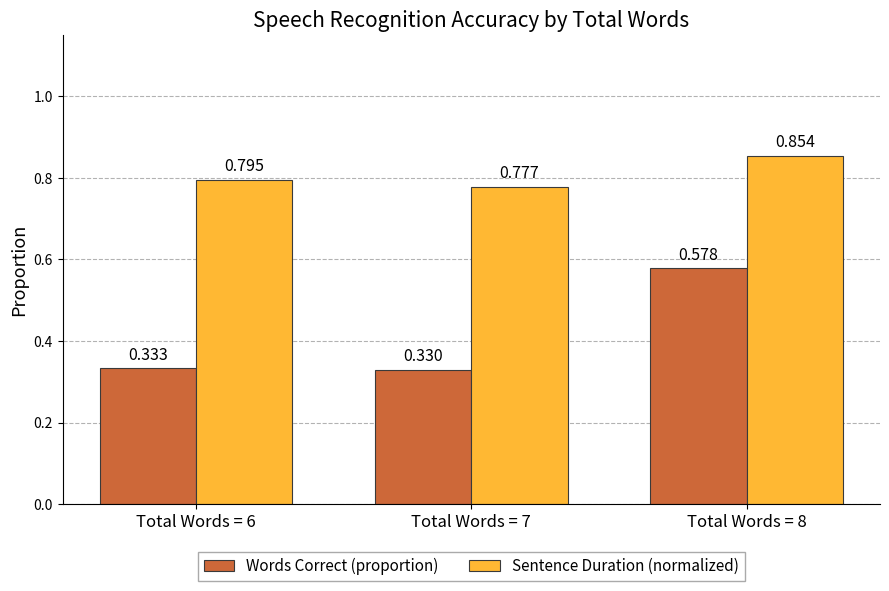

How many Words Correct (proportion) values are between 0 and 1?

3